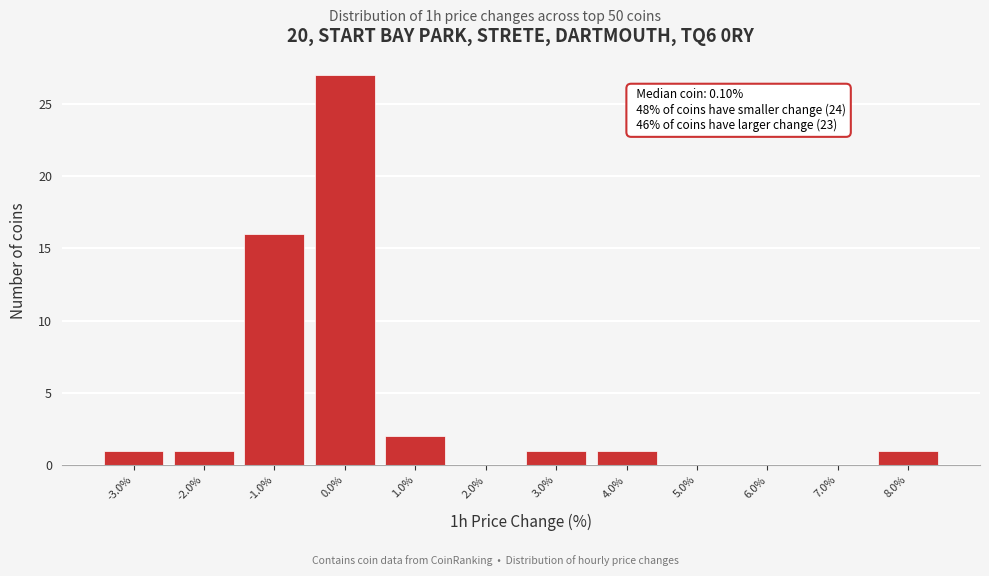

Reading left to right, extract all data points from this chart.

-3.0%=1	-2.0%=1	-1.0%=16	0.0%=27	1.0%=2	2.0%=0	3.0%=1	4.0%=1	5.0%=0	6.0%=0	7.0%=0	8.0%=1